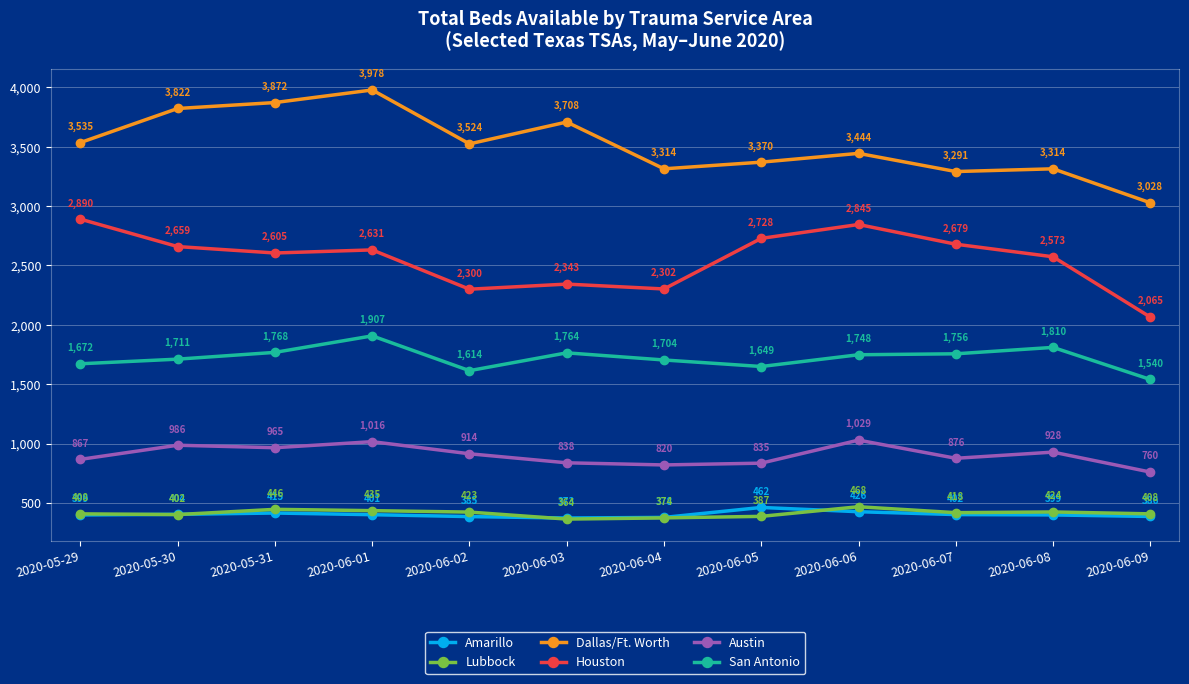

At 2020-06-08, list the series in order from largest to smallest.

Dallas/Ft. Worth, Houston, San Antonio, Austin, Lubbock, Amarillo